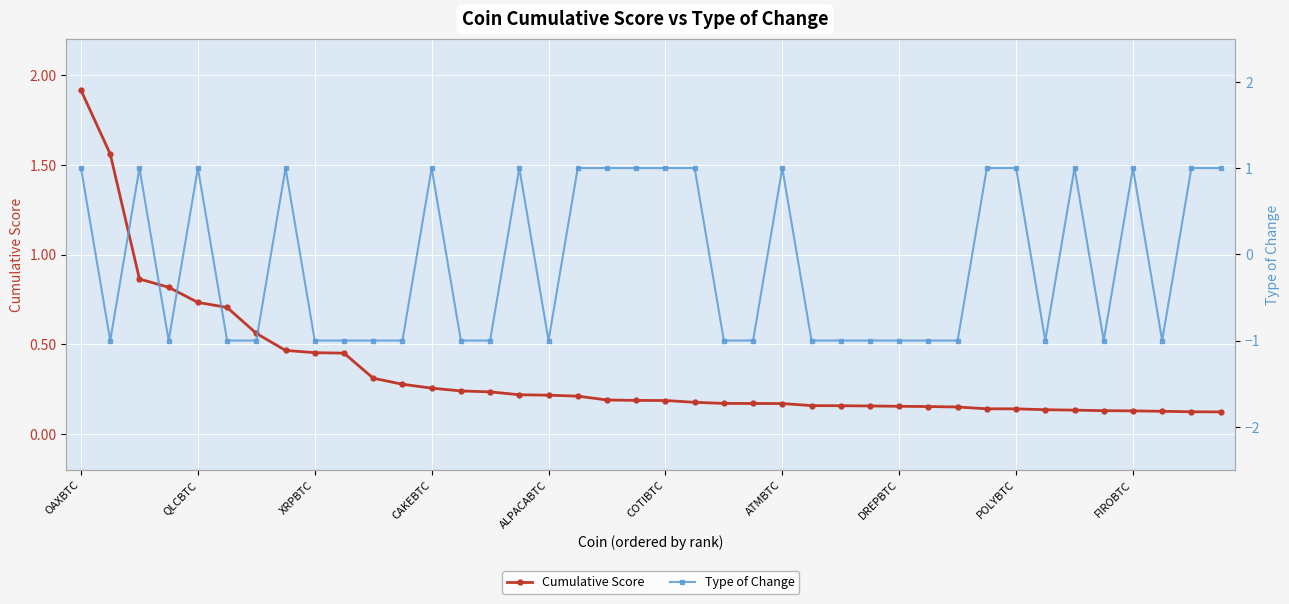

What position from the left is 29?

30